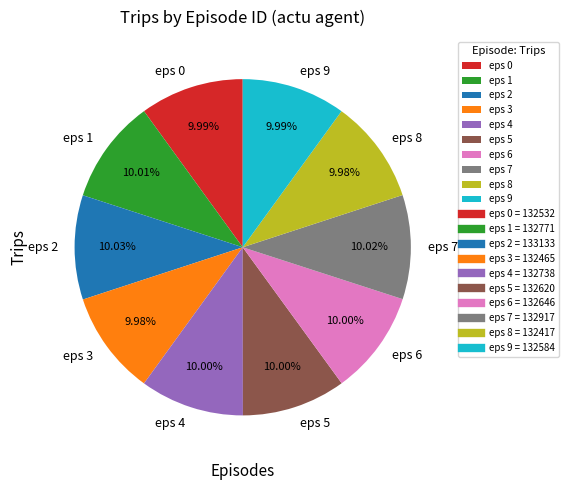

Is there a majority slice in this chart?

No